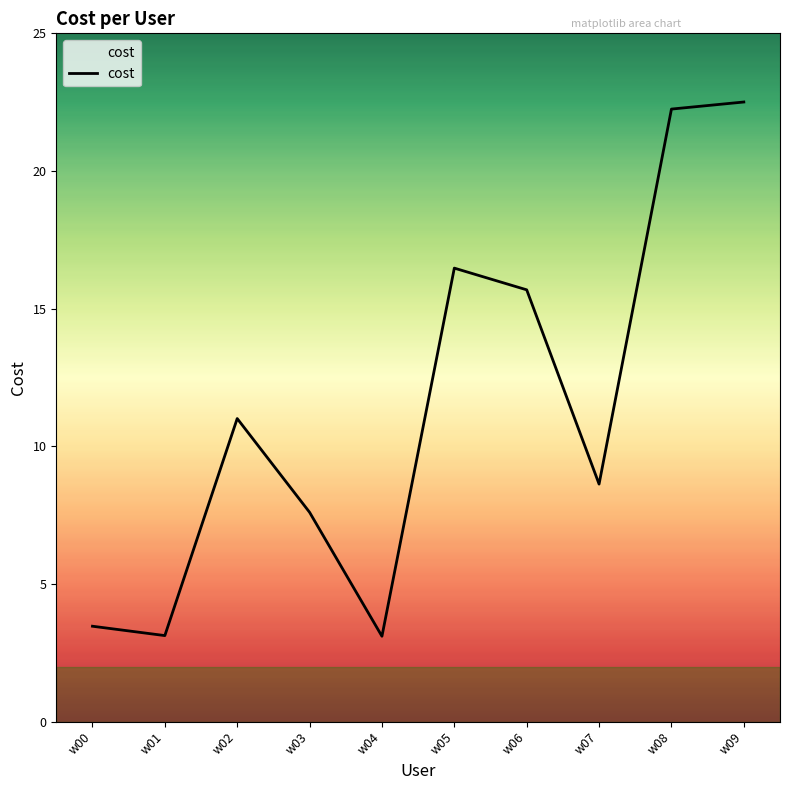

What is the ratio of the value at w09 to the value at w00?

6.5